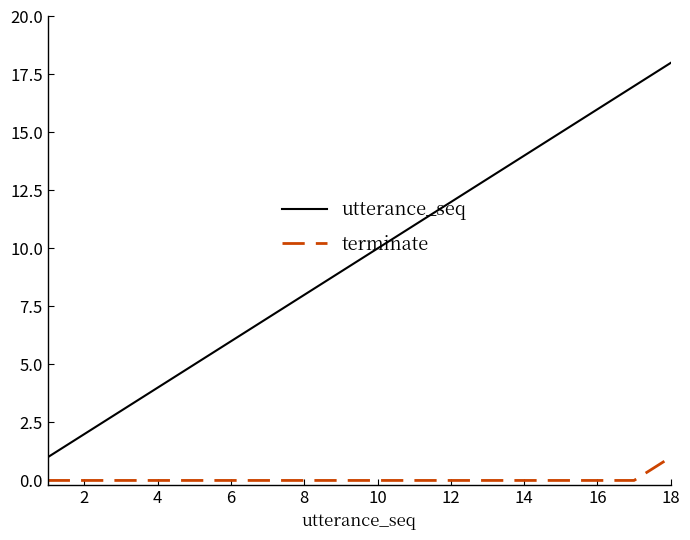

What is the maximum value for utterance_seq?

18